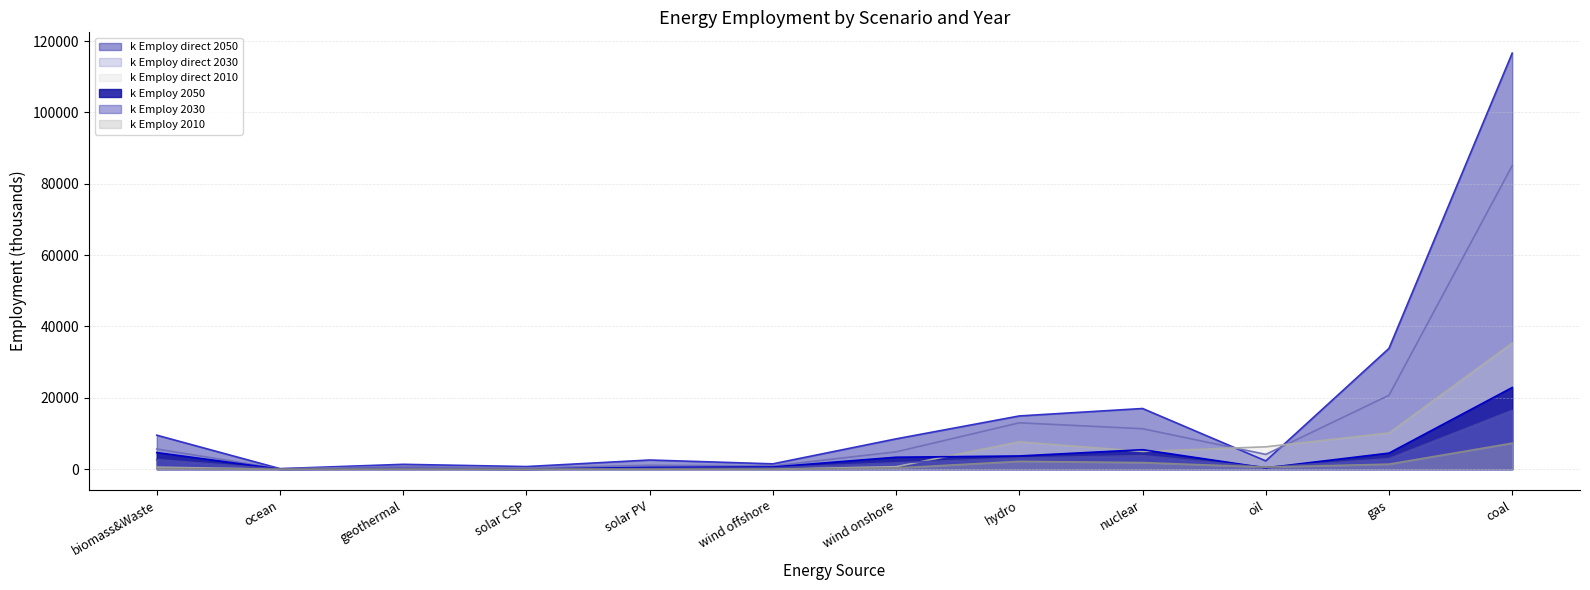

At which category is the sum across all series the highest?

coal